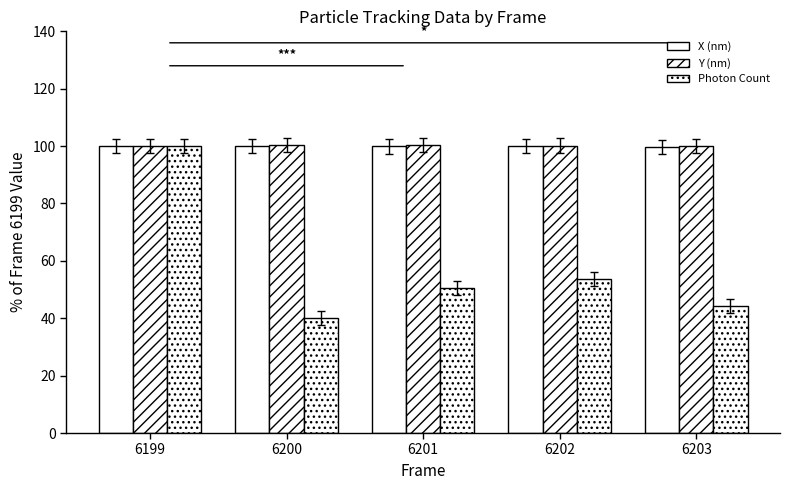

Read the Y (nm) value at 6203.

100.1